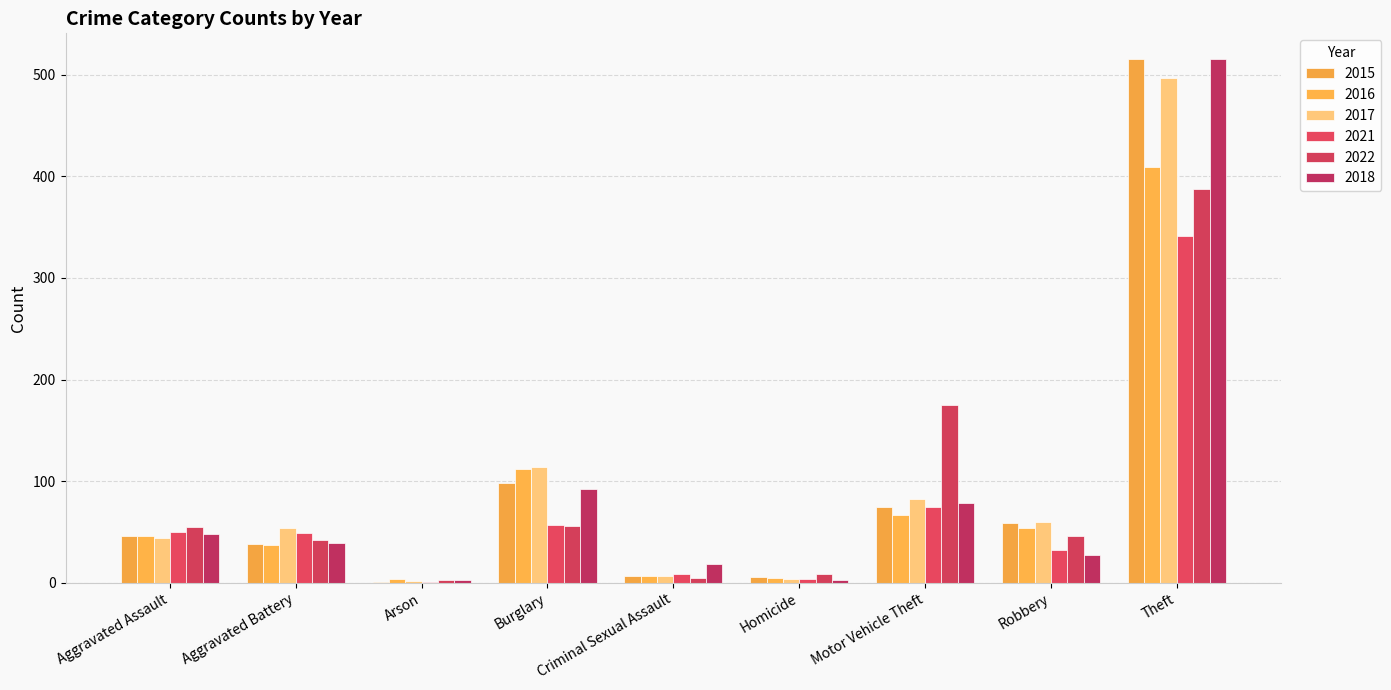

What is the label of the 4th bar from the left?

Burglary